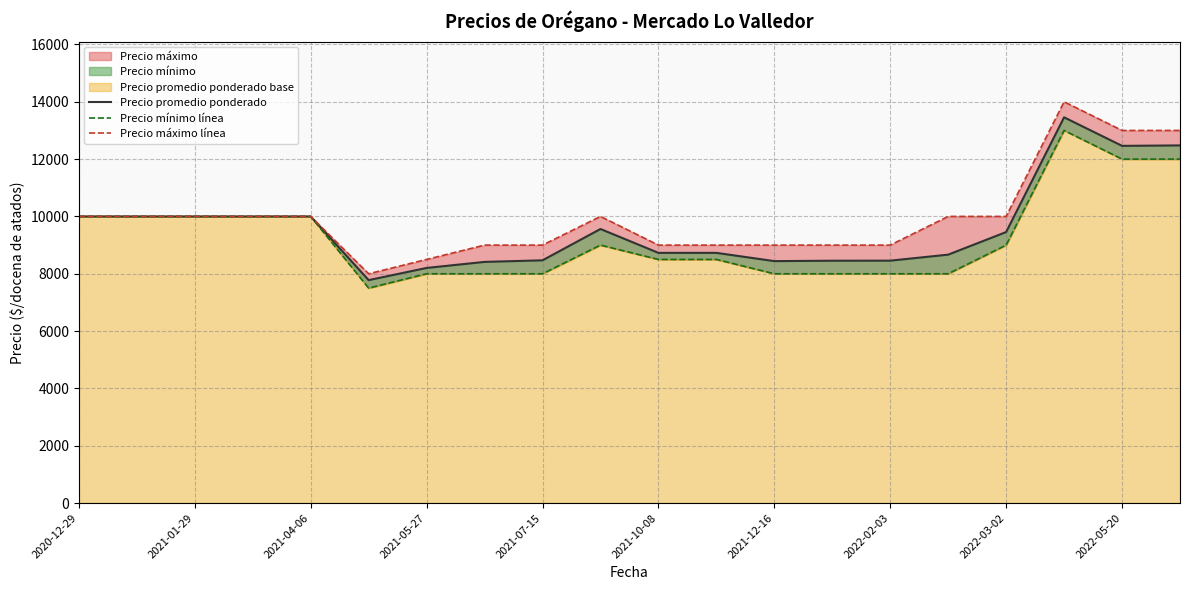

What is the sum of all Precio máximo línea values?

199500